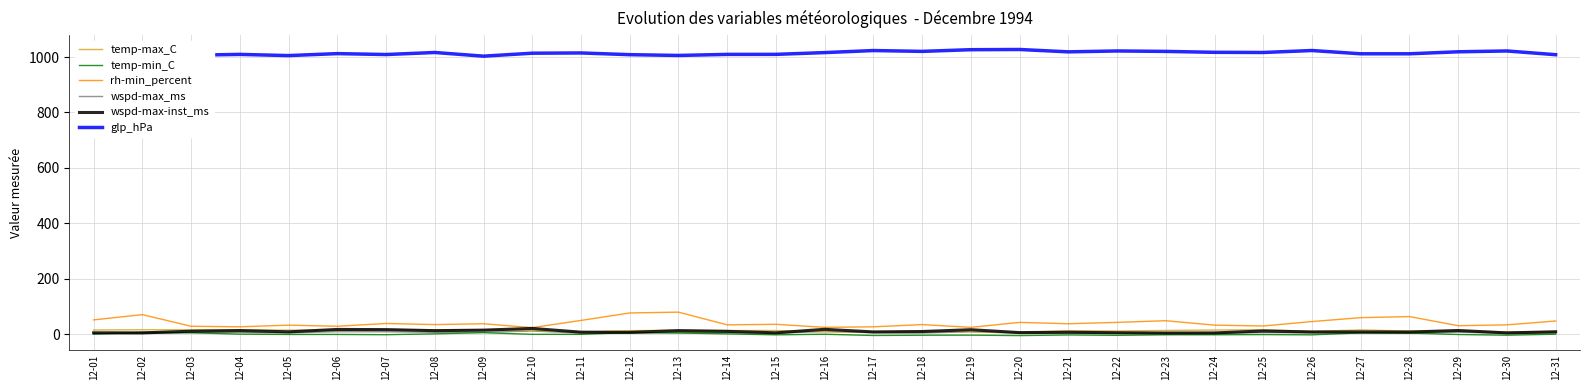

True or false: rh-min_percent and temp-max_C intersect in this chart.

False